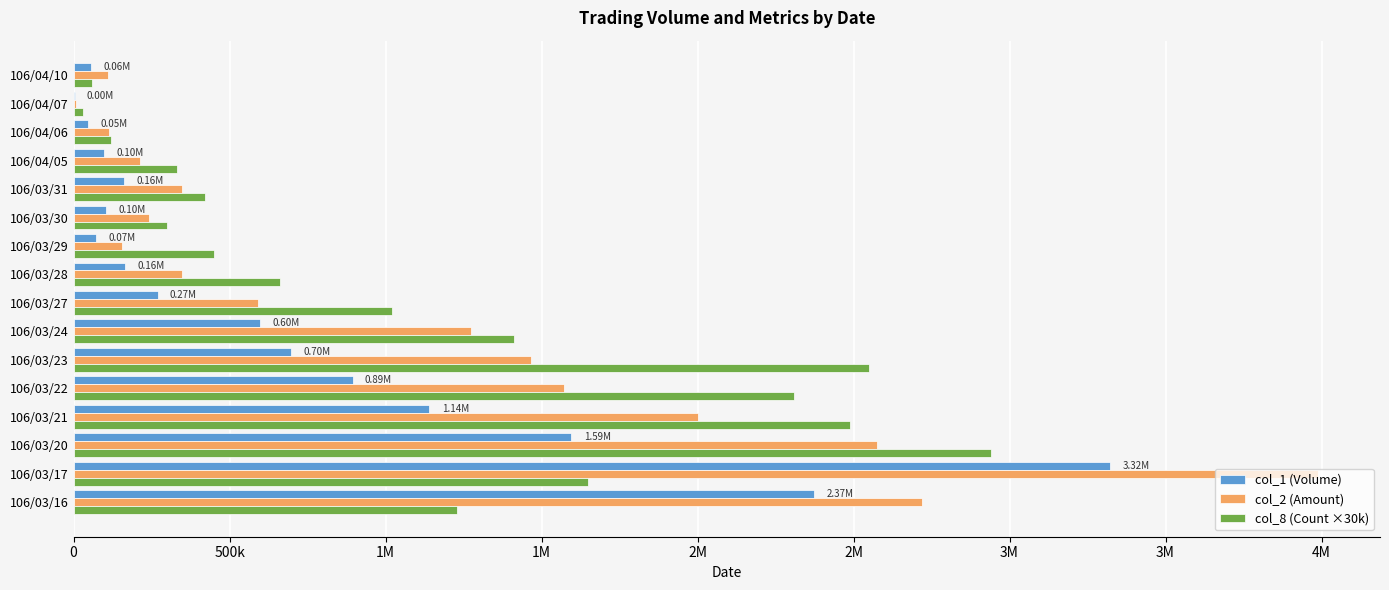

What are all the series names shown in the legend?

col_1 (Volume), col_2 (Amount), col_8 (Count ×30k)